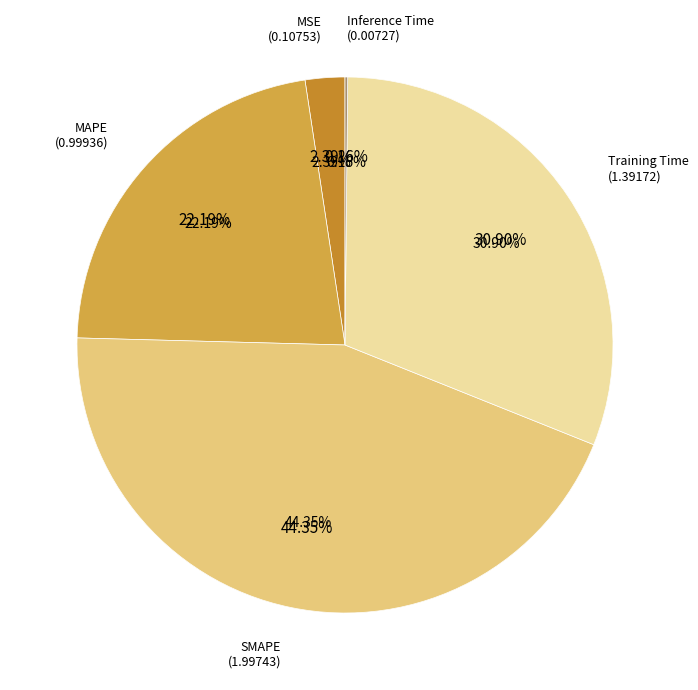

To the nearest percent, what percentage of the pie is MSE?

2%